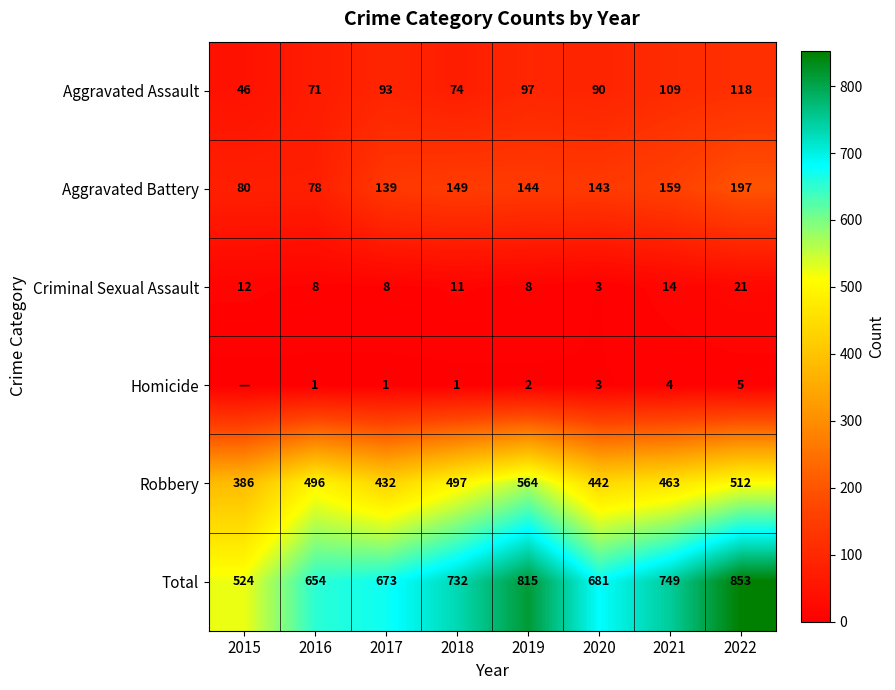

What is the maximum value shown in the chart?

853